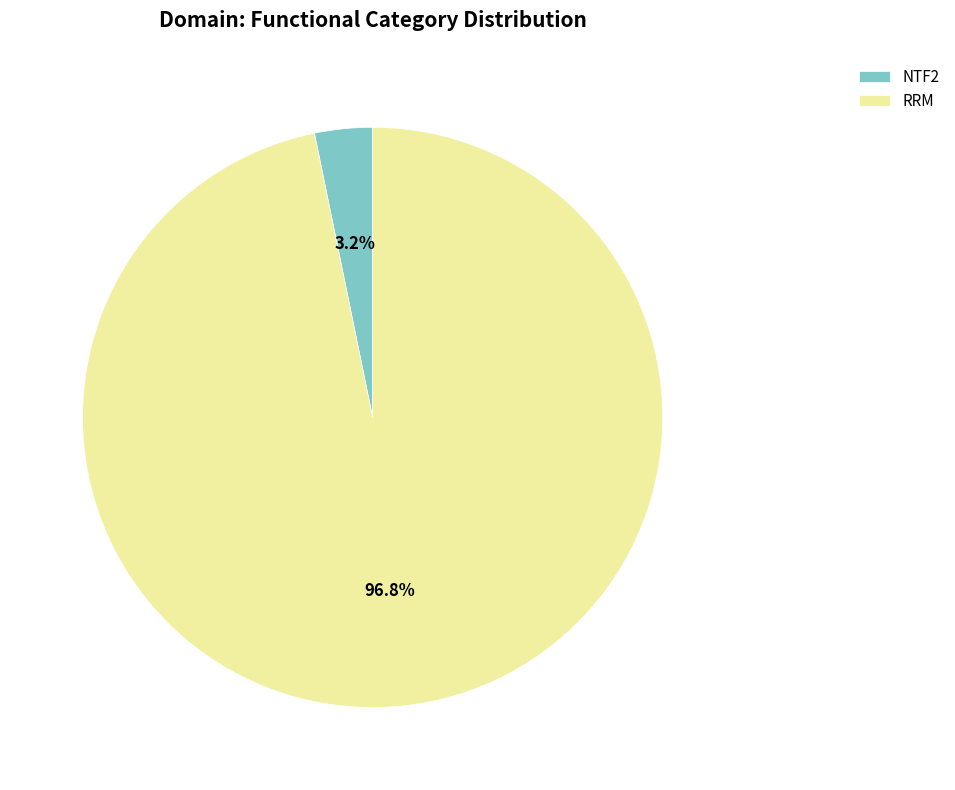

Which has a higher value, NTF2 or RRM?

RRM